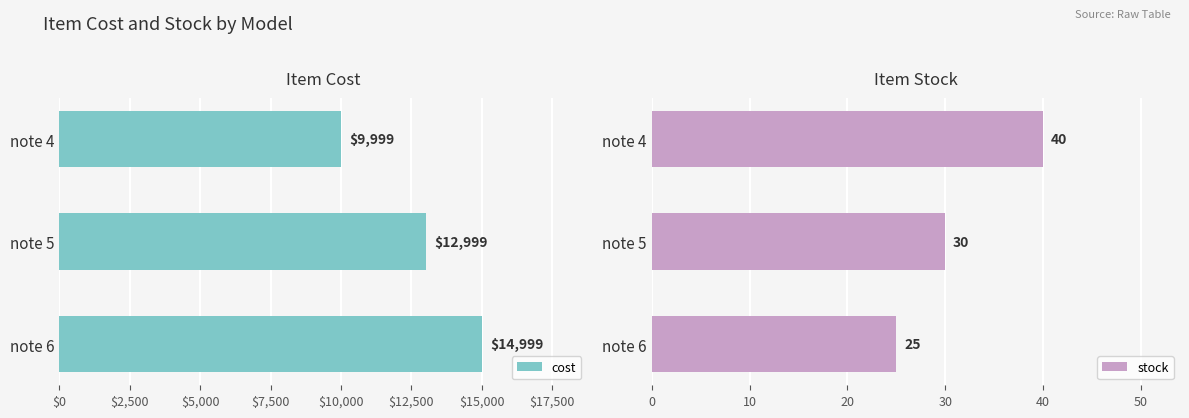

Which series has the widest spread of values?

cost